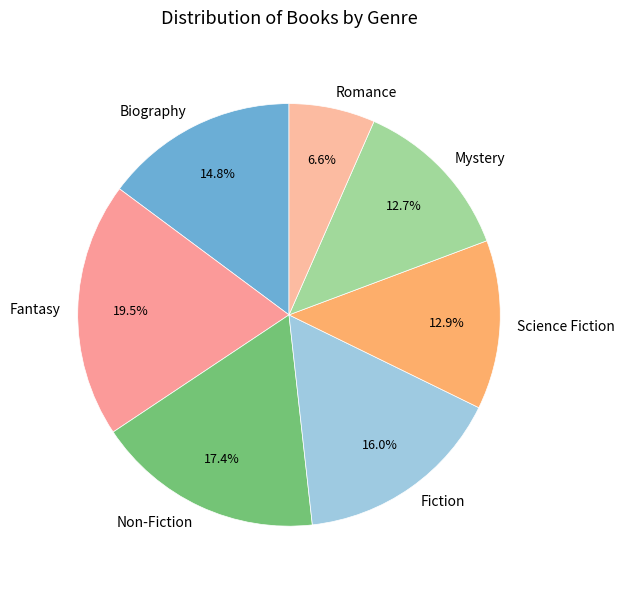

Does any single category account for the majority?

No